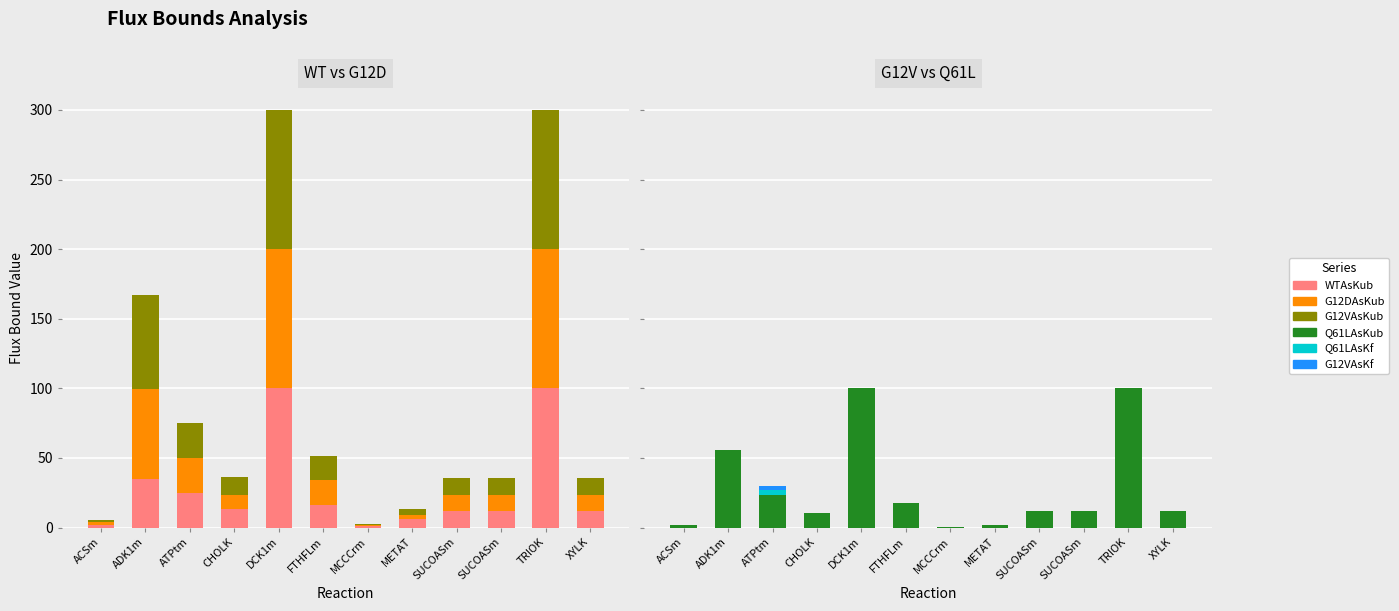

Which series changed the most between ACSm and DCK1m?

AverageG12VAsKub